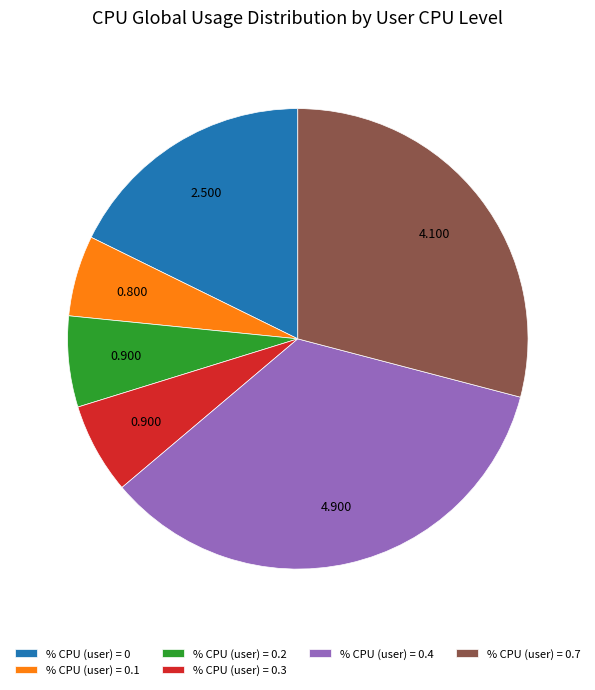

Do % CPU (user) = 0.2 and % CPU (user) = 0.4 together represent more than half of the pie?

No